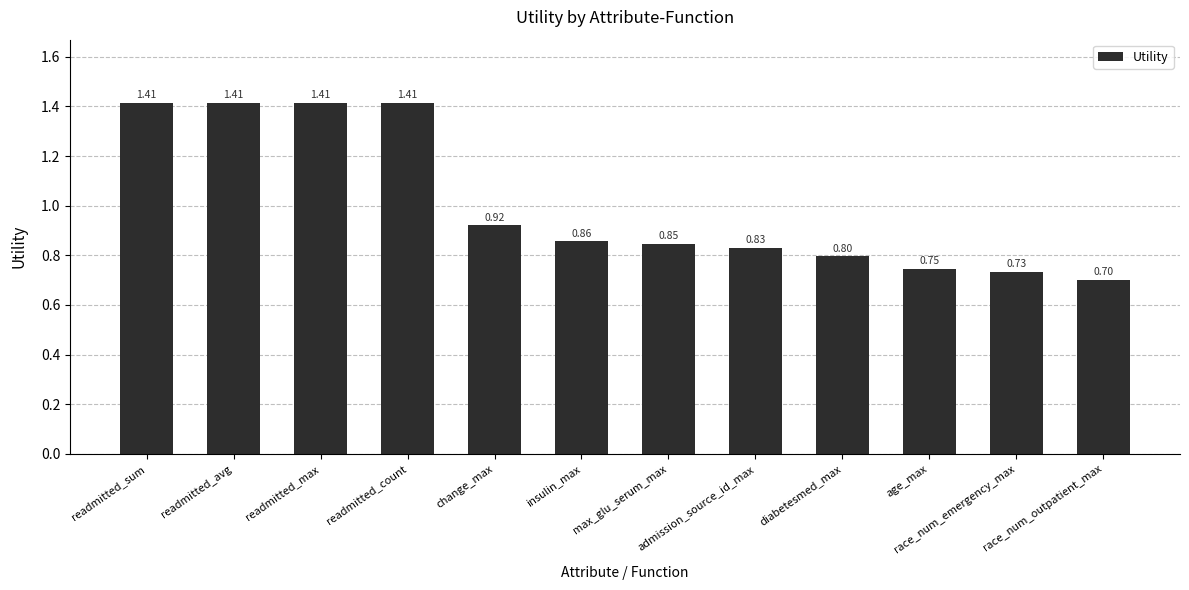

How many bars are there in total?

12